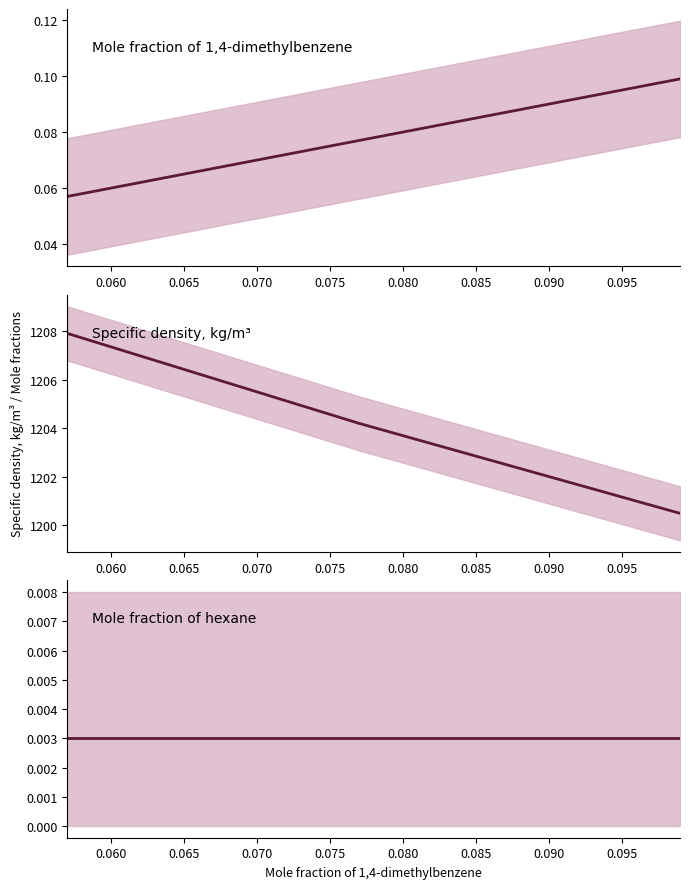

What are all the series names shown in the legend?

Mole fraction of 1,4-dimethylbenzene, Specific density, kg/m³, Mole fraction of hexane